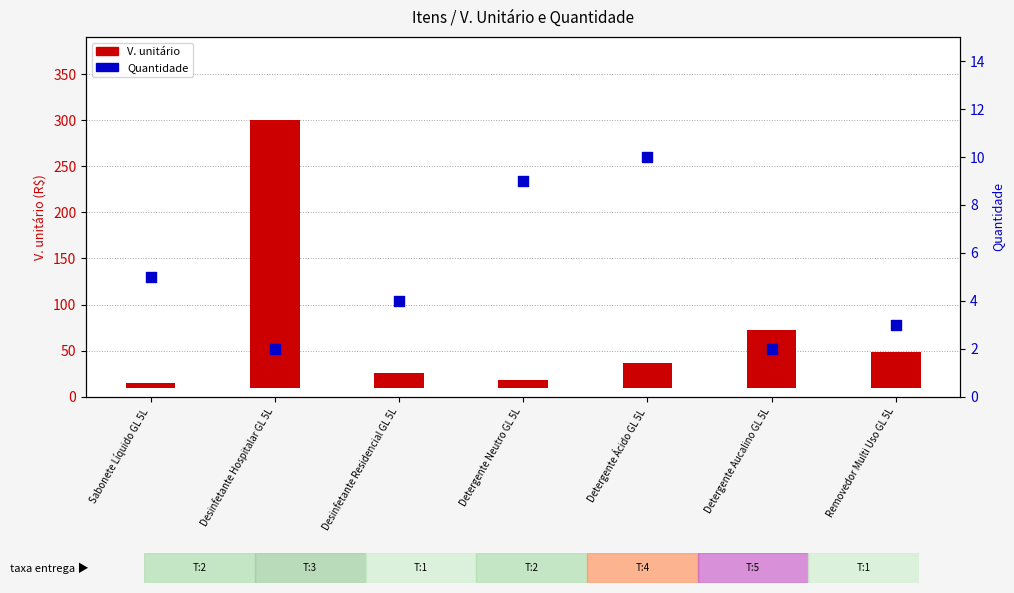

Is the value of Quantidade at Detergente Aucalino GL 5L greater than the value of V. unitário at Desinfetante Residencial GL 5L?

No